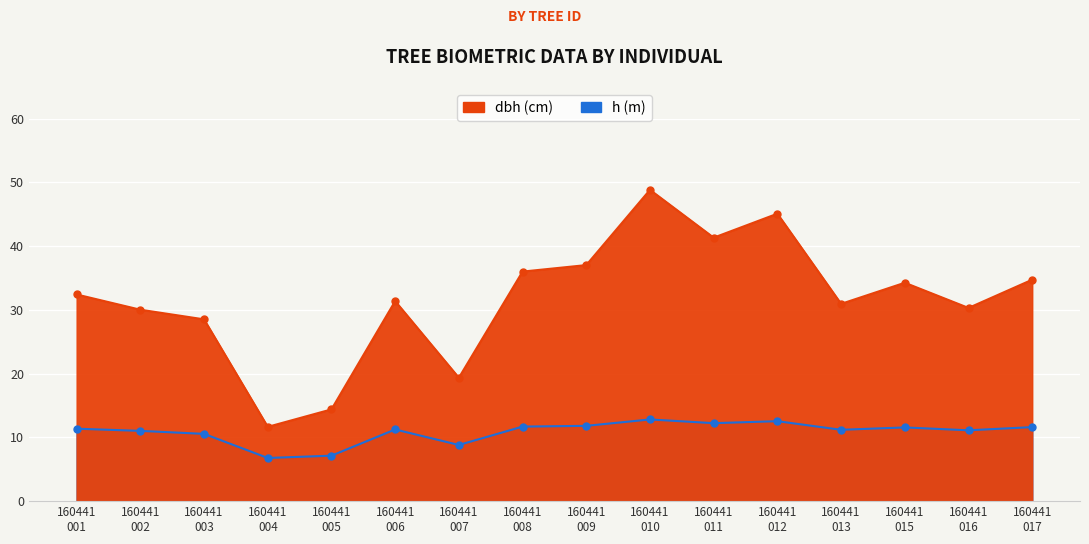

Which series has the largest total across all categories?

dbh